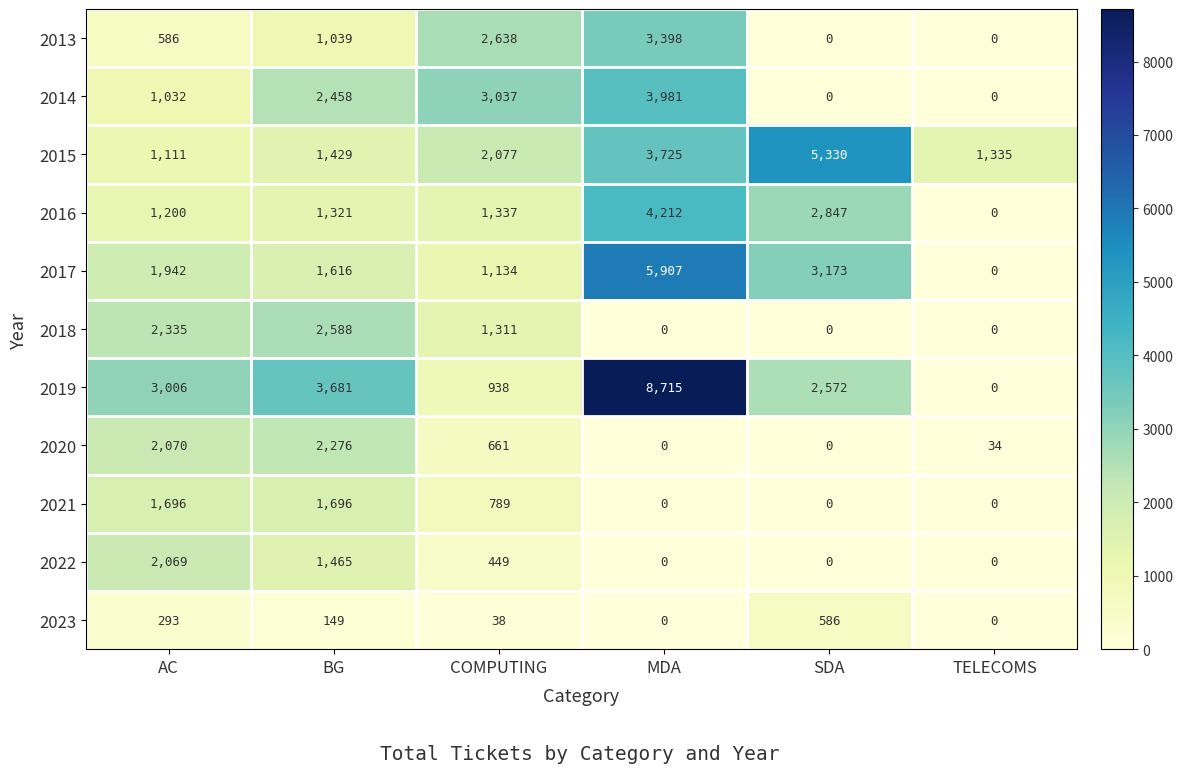

At how many categories does at least one series exceed 1339?

5